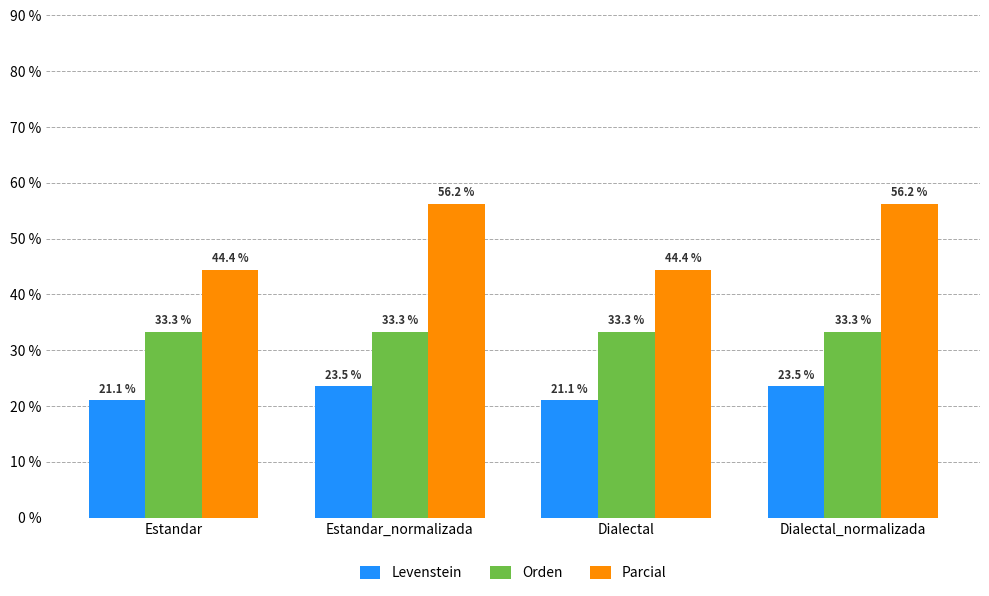

Between Estandar_normalizada and Dialectal, which series saw the biggest shift?

Parcial